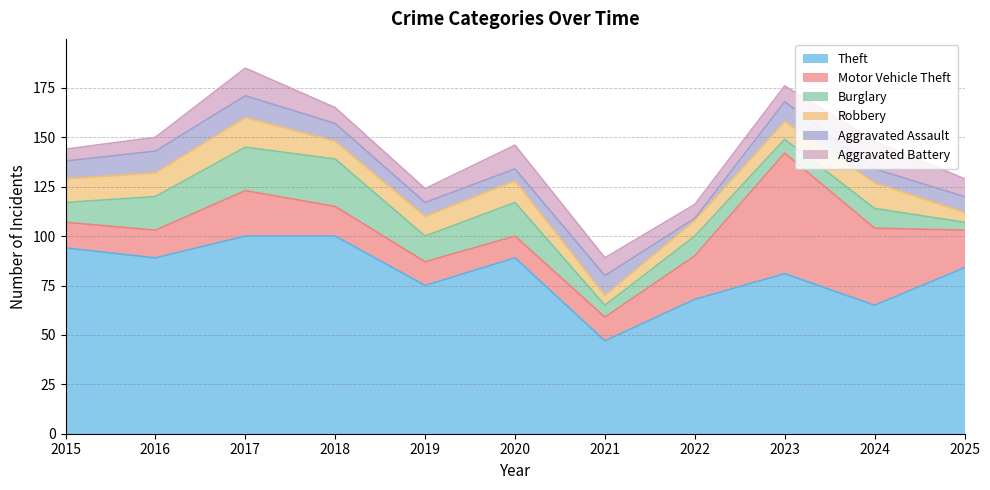

At 2023, list the series in order from largest to smallest.

Theft, Motor Vehicle Theft, Aggravated Assault, Robbery, Aggravated Battery, Burglary